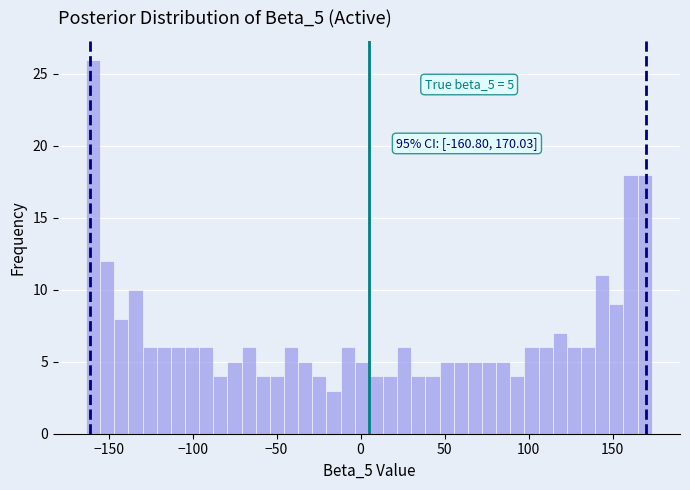

Around what value on the x-axis is the tallest bar? Give the approximate position of its centre, as read against the axis.

-160